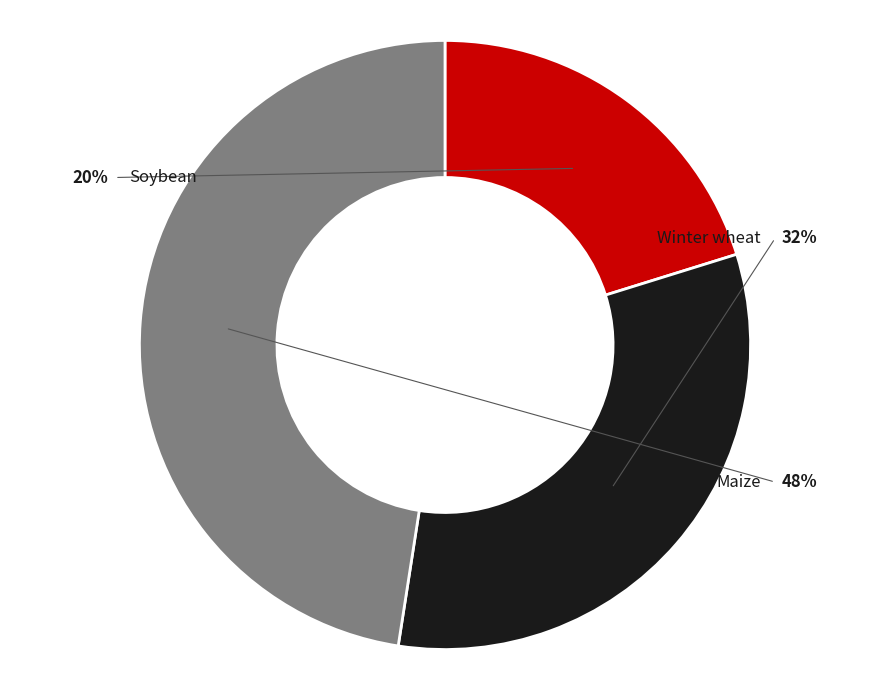

Approximately how many times larger is the value at Soybean compared to Winter wheat?

0.6